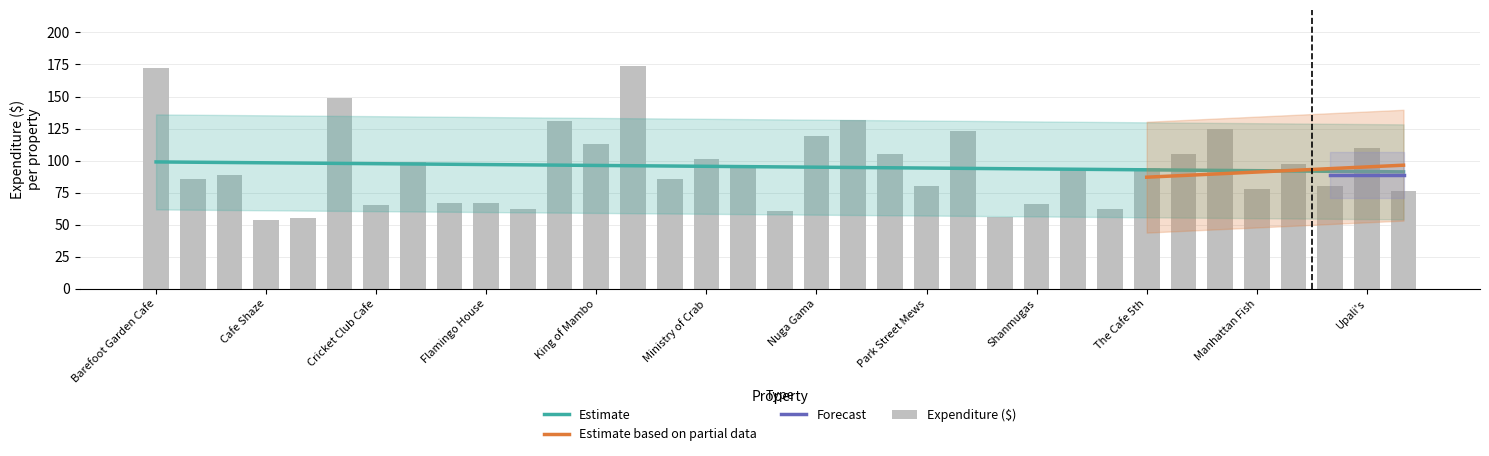

What is the minimum value shown in the chart?

54